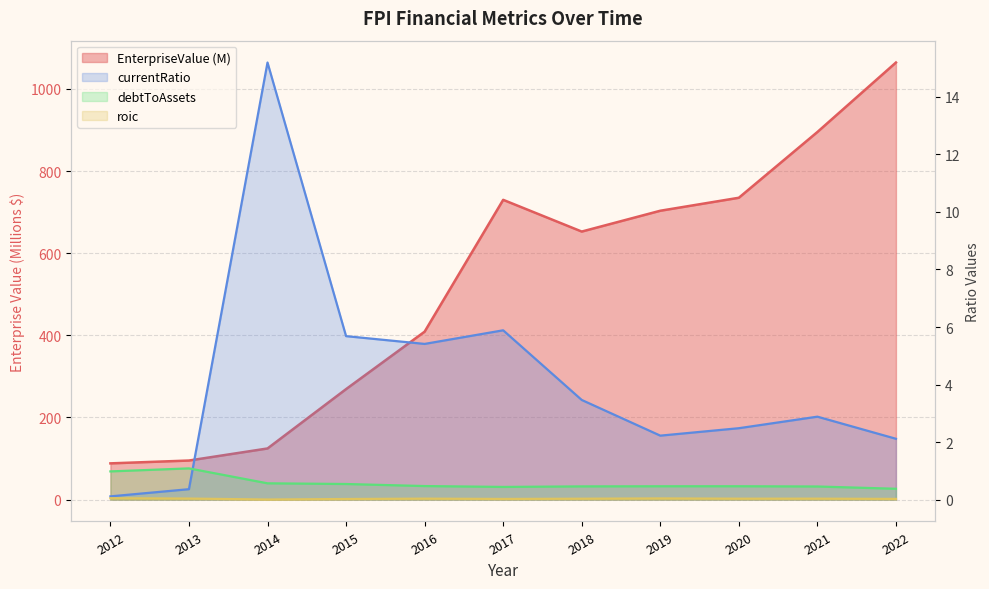

True or false: debtToAssets and EnterpriseValue cross at least once.

False